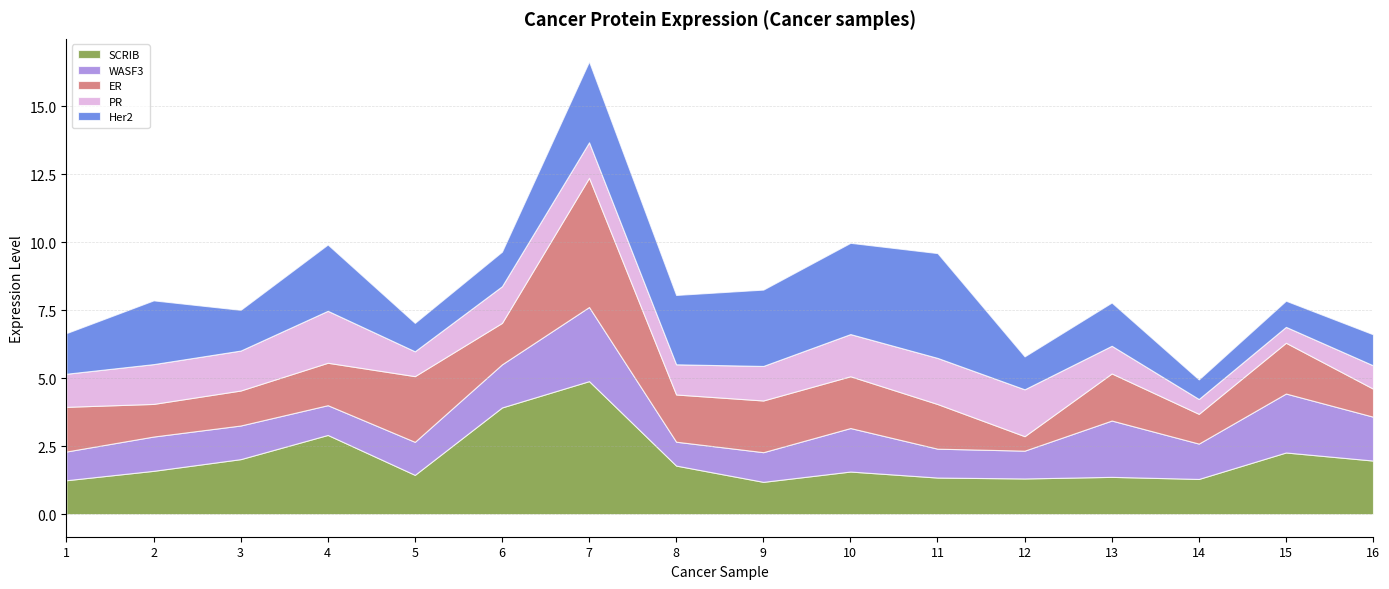

What is the sum of the PR values at 8 and 16?

2.0